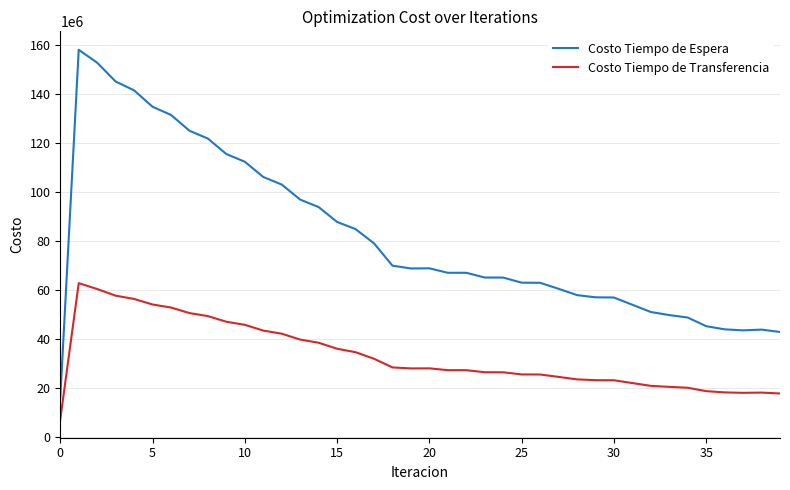

List the series in order of their peak value, highest first.

Costo Tiempo de Espera, Costo Tiempo de Transferencia